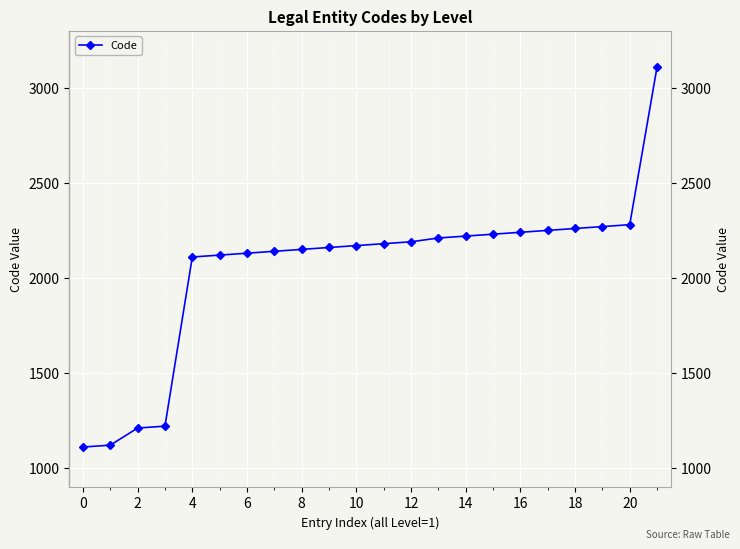

What is the value of the 17th point from the left?

2240